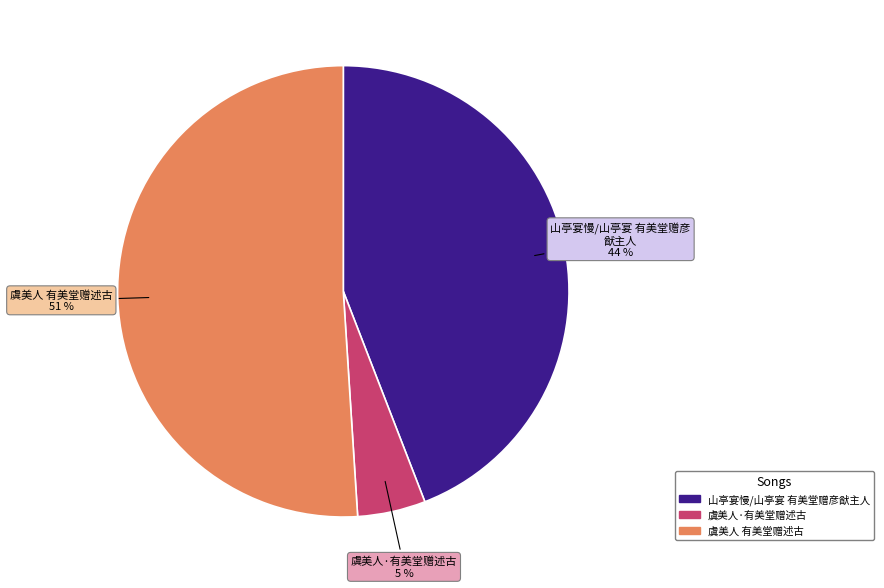

Do 山亭宴慢/山亭宴 有美堂赠彦猷主人 and 虞美人 有美堂赠述古 together represent more than half of the pie?

Yes